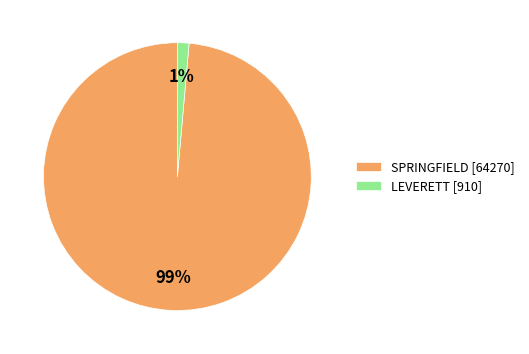

To the nearest percent, what is the average slice percentage?

50%